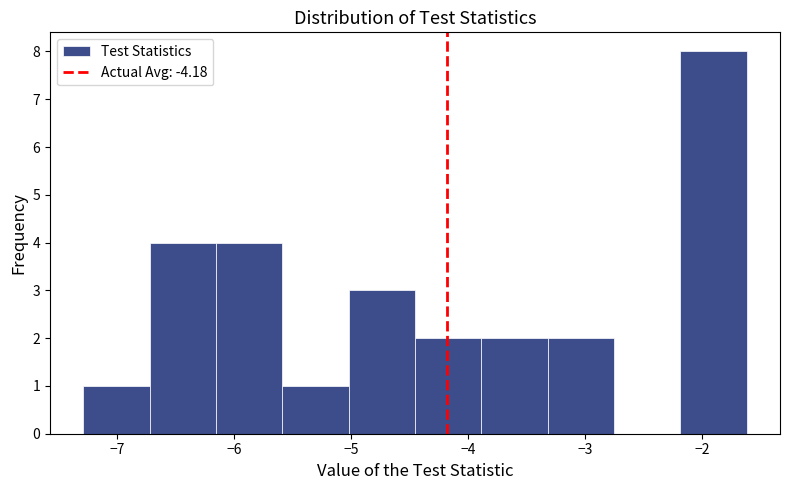

How tall is the bar that spans -6.2 to -5.6 on the x-axis? Neither the bar edges nor the heights are printed on the chart, so give them approximately, as read against the axes.

4